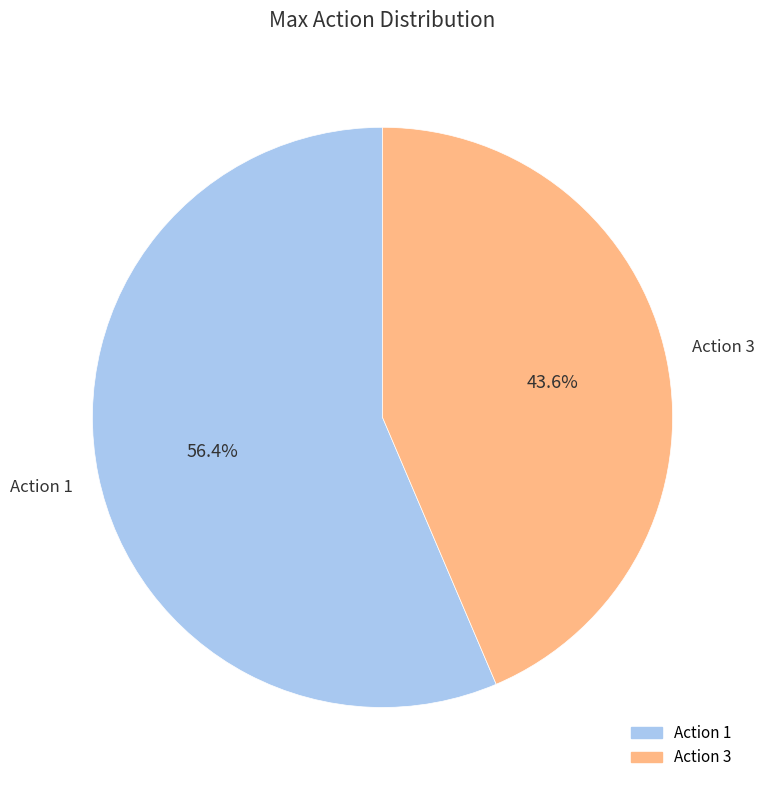

Is there a majority slice in this chart?

Yes